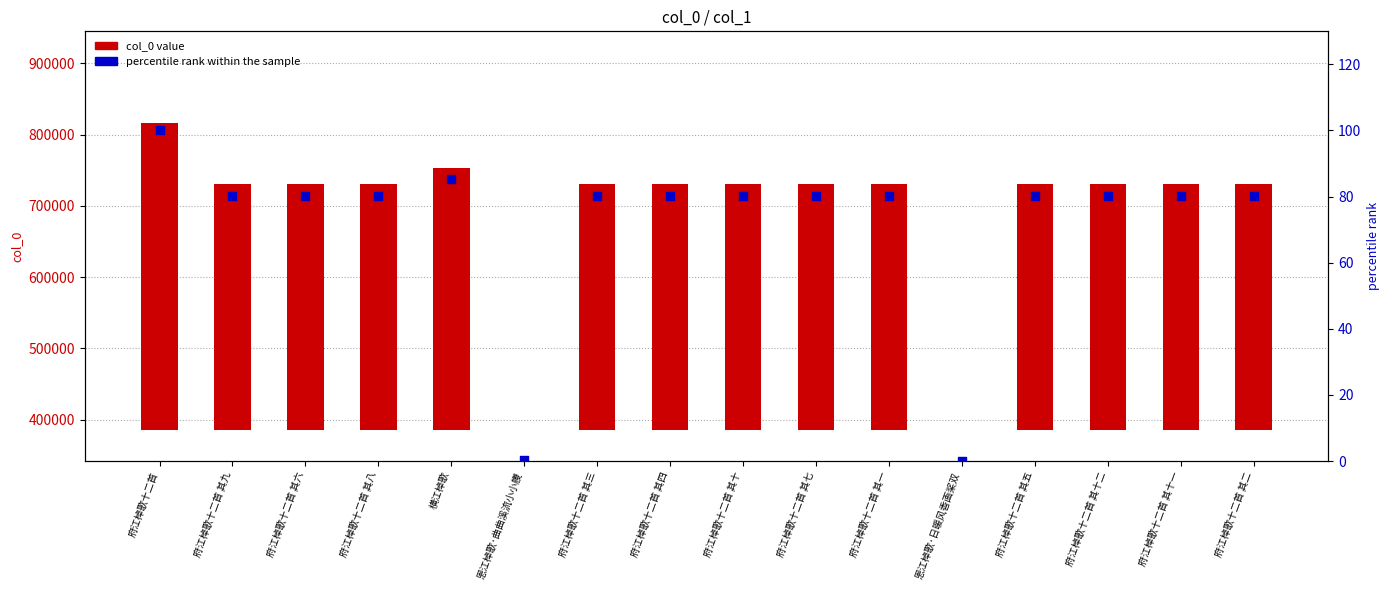

Which series has the largest total across all categories?

col_0 value